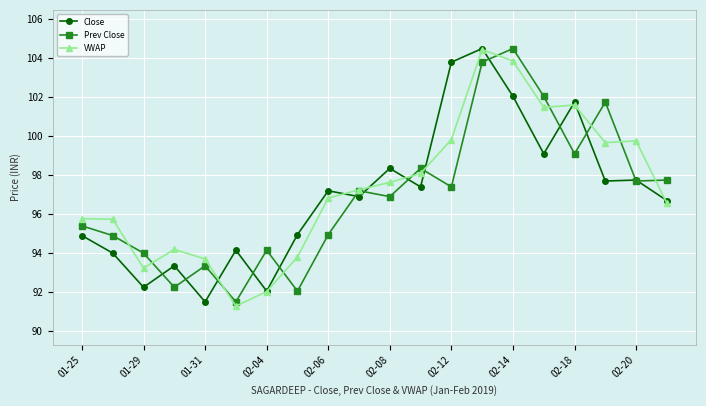

What is the highest value of the Close series?

104.5